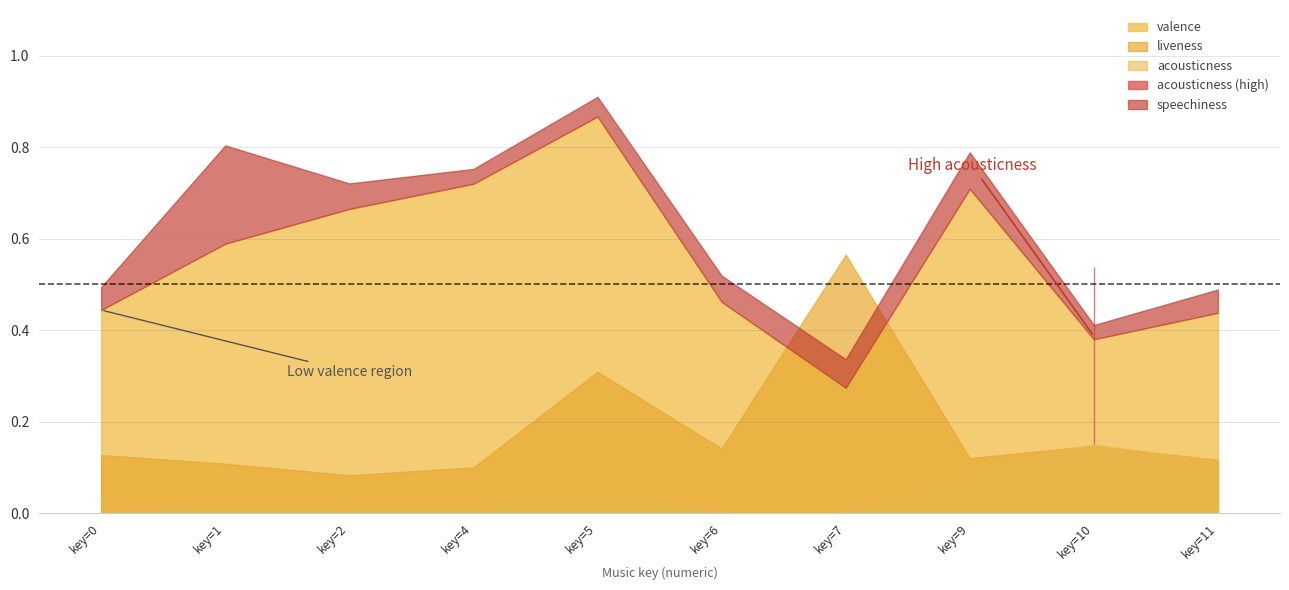

What is the value of the speechiness point at the 8th from the left?

0.1